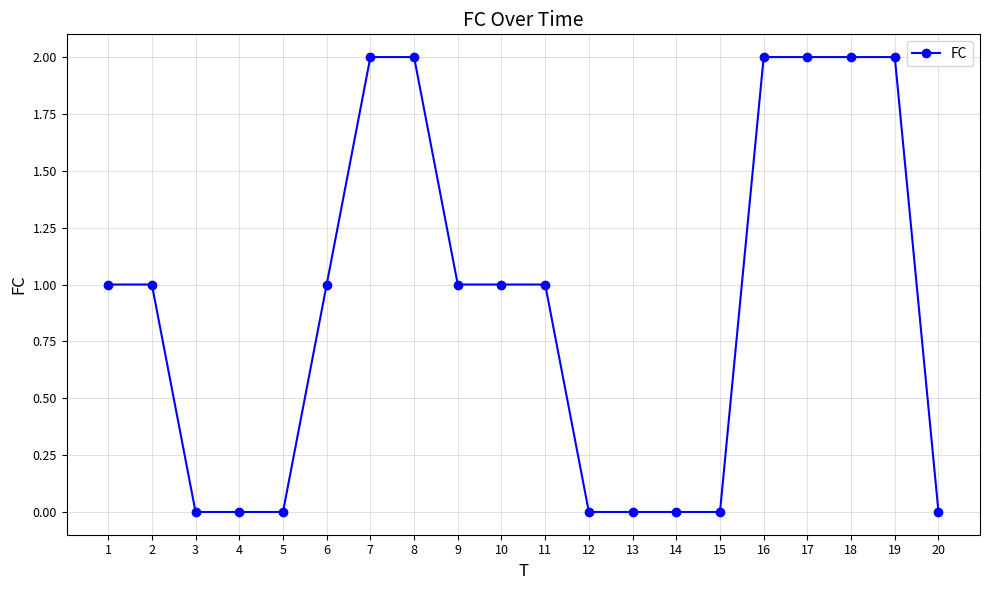

The chart shows a value of 0 at 5. True or false?

True